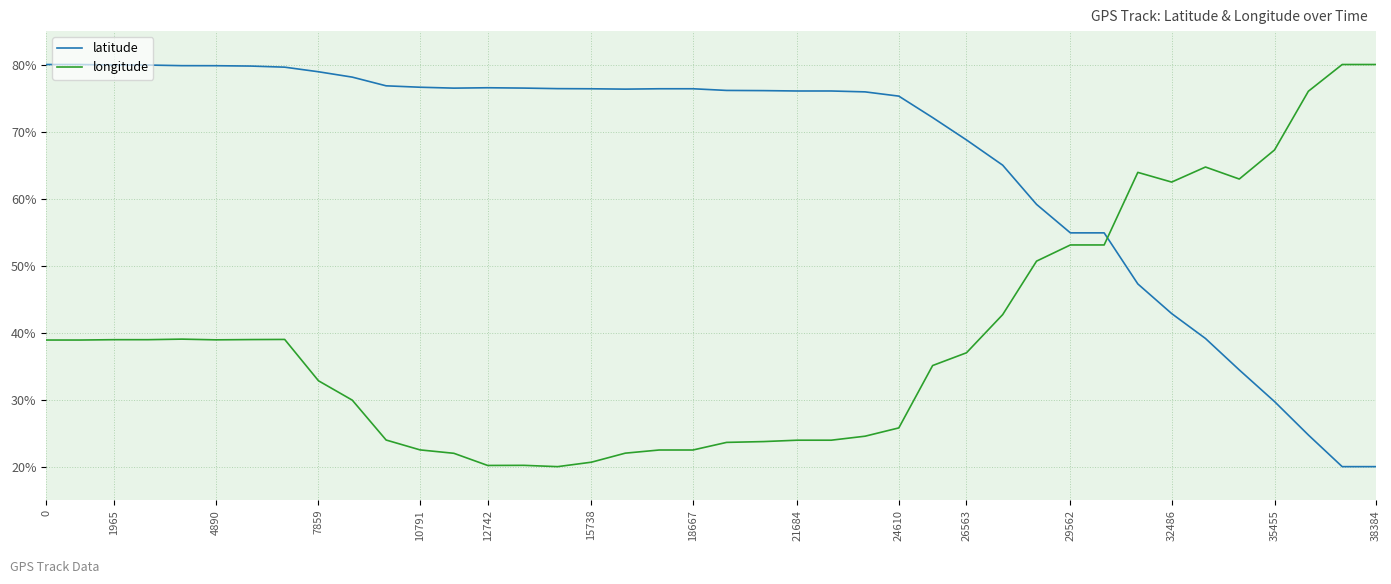

What are all the series names shown in the legend?

latitude, longitude